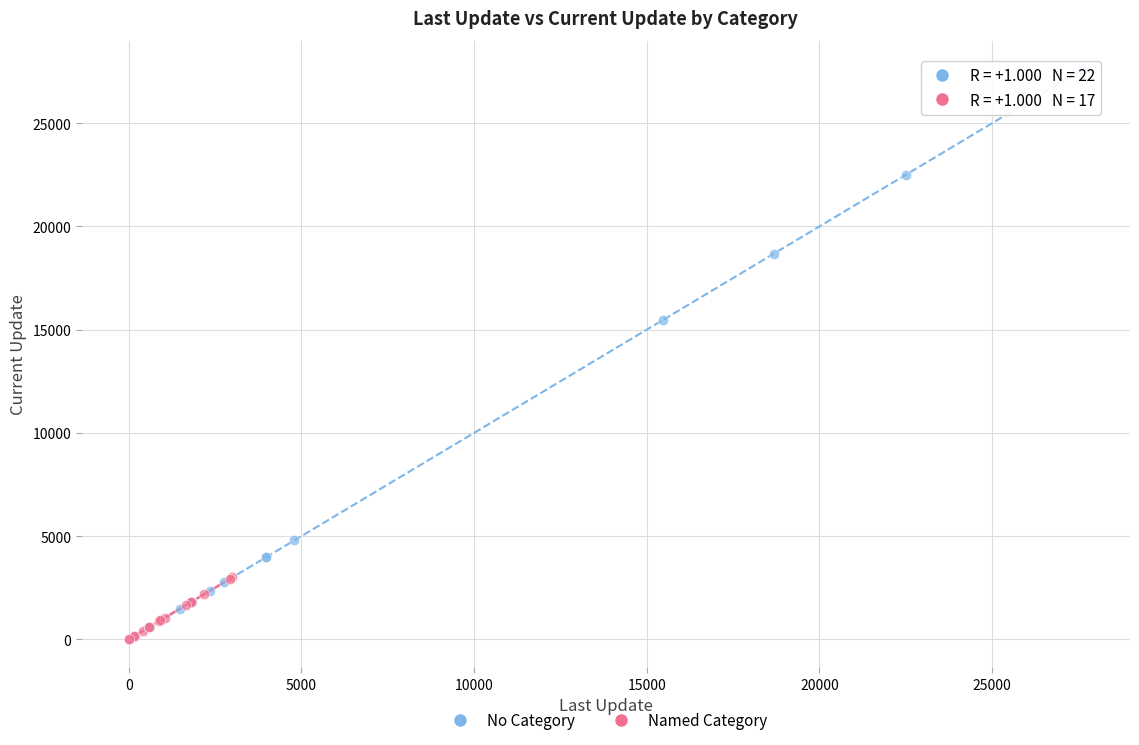

Which series has the widest spread of Y values?

No Category